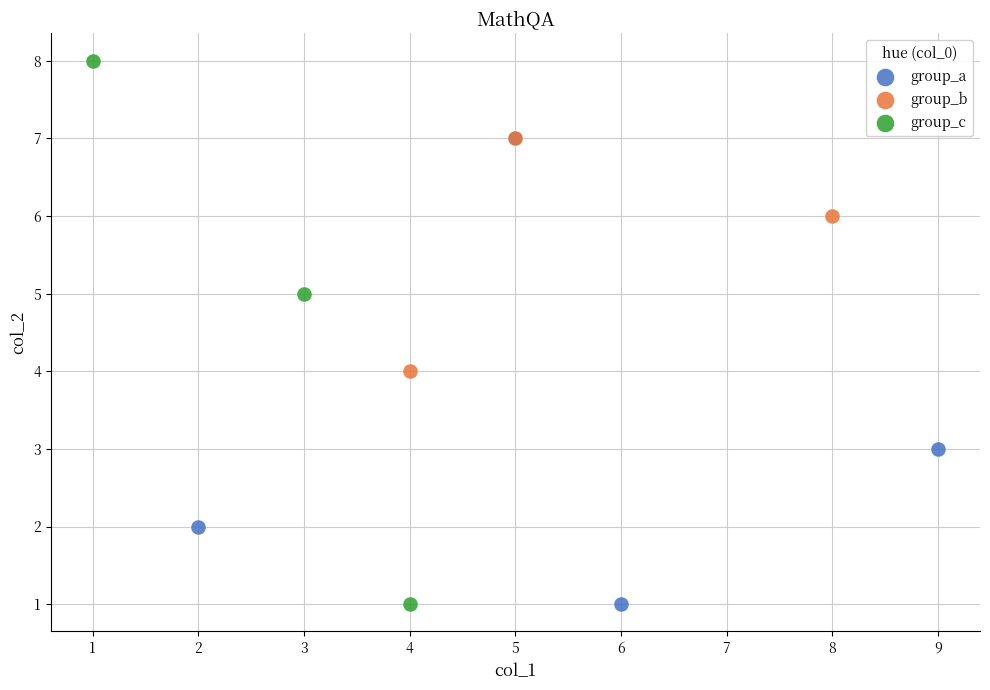

Which series has the widest spread of Y values?

group_c